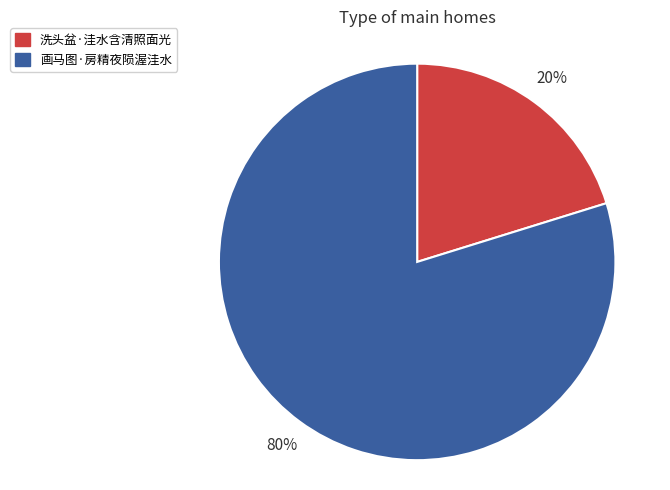

Which category has the biggest portion of the pie?

画马图·房精夜陨渥洼水